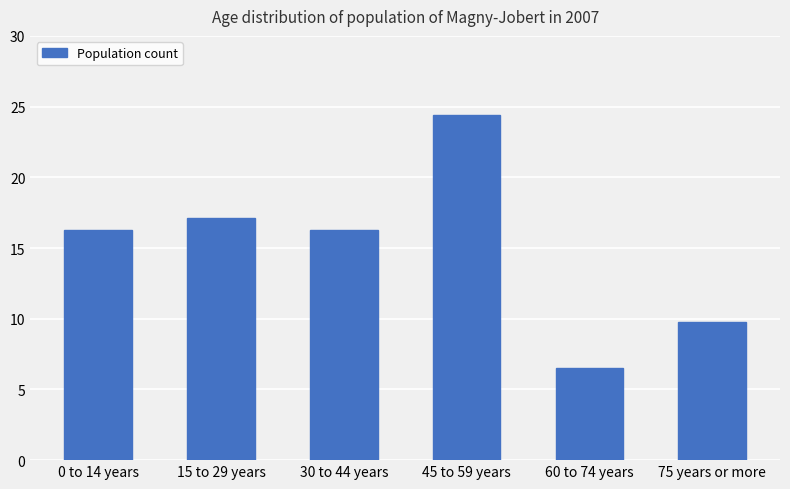

What is the sum of all values?

90.4